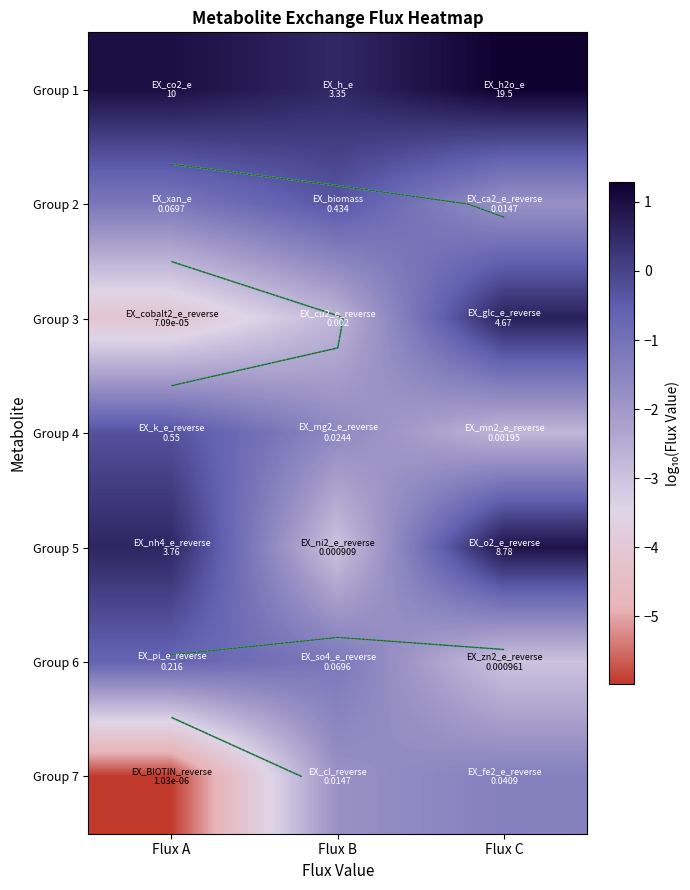

The Group 5 series shows 0.8 at Flux A. True or false?

False